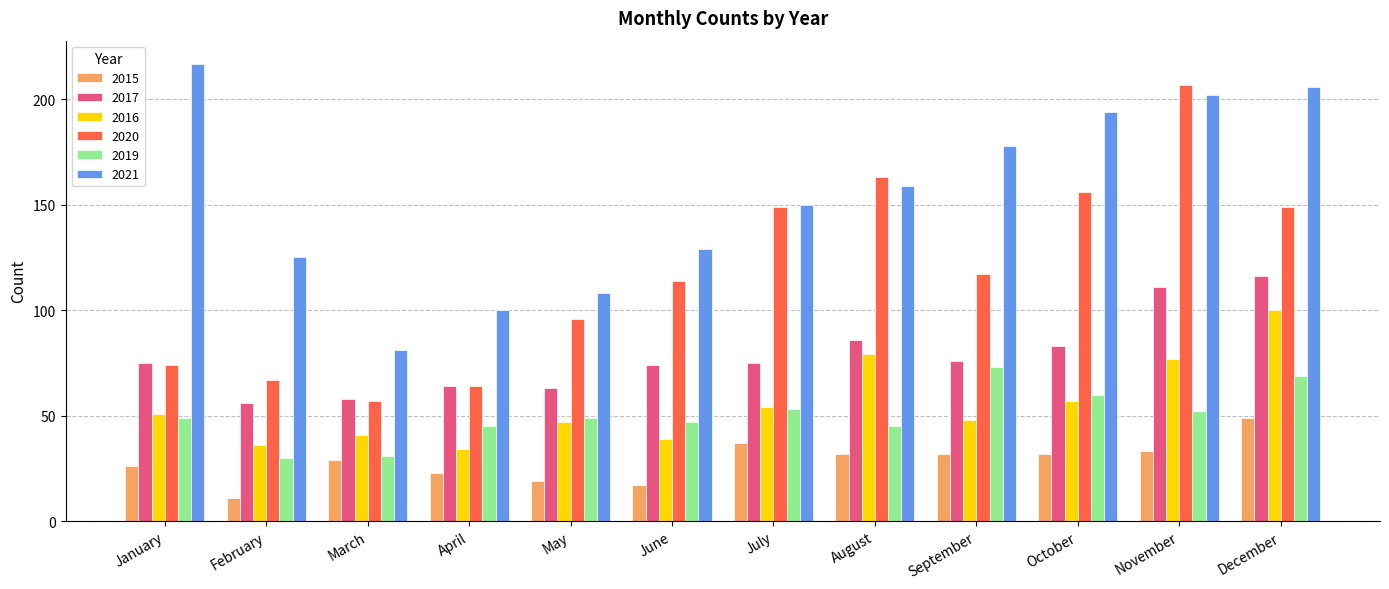

How many bars are there in total?

72